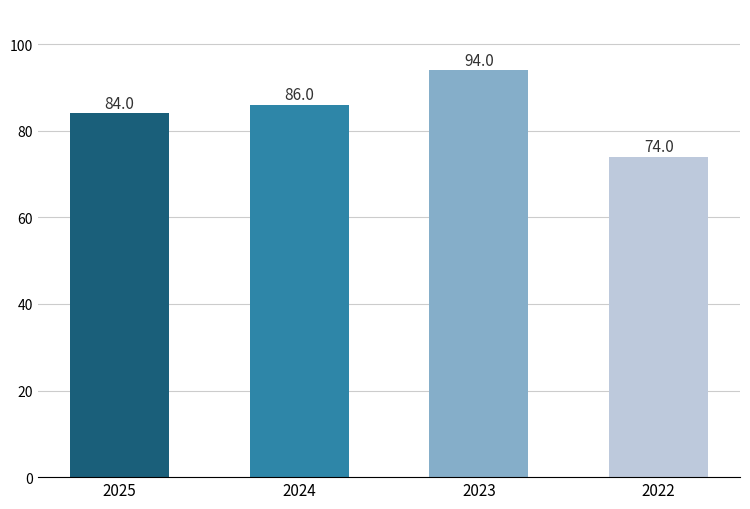

What is the difference between the maximum and minimum values?

20